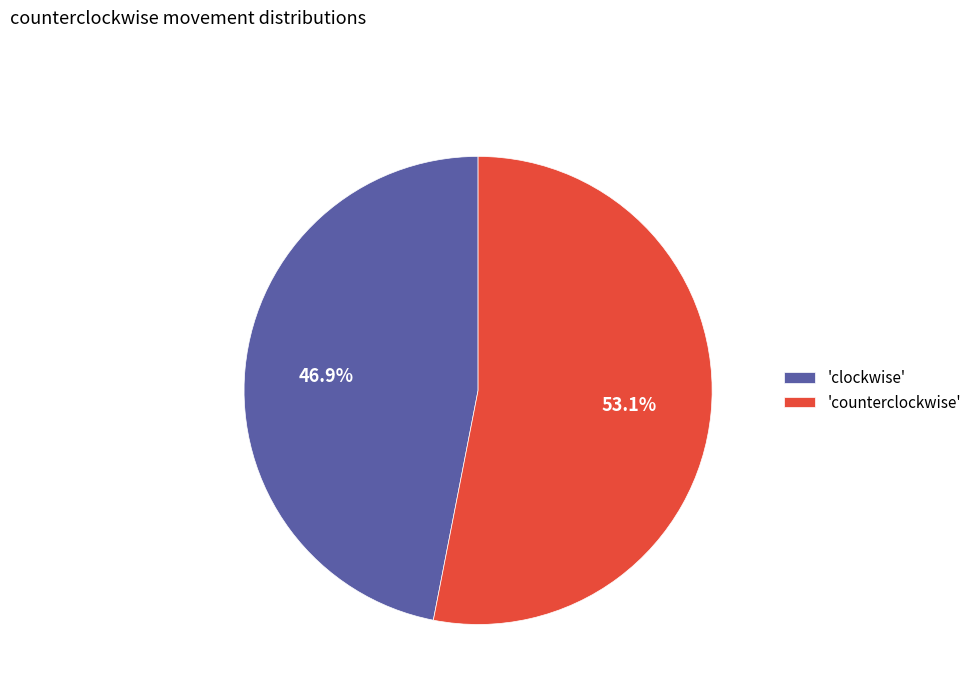

To the nearest percent, what is the average slice percentage?

50%